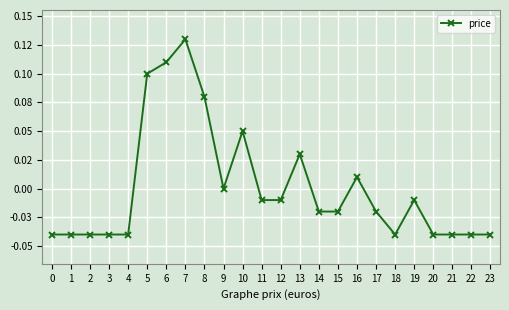

Is it true that the value at 2 is -0.0?

False